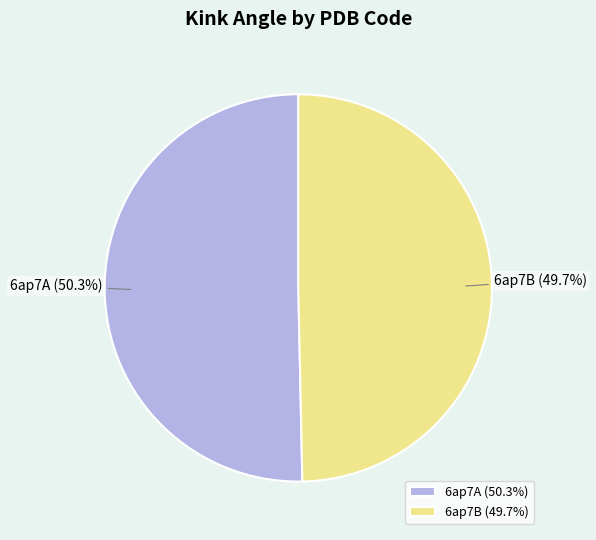

To the nearest percent, what percentage of the pie is 6ap7B?

50%